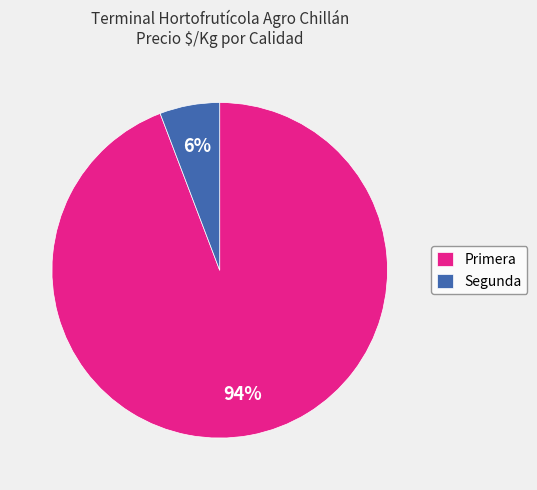

True or false: Segunda accounts for 16% of the total.

False